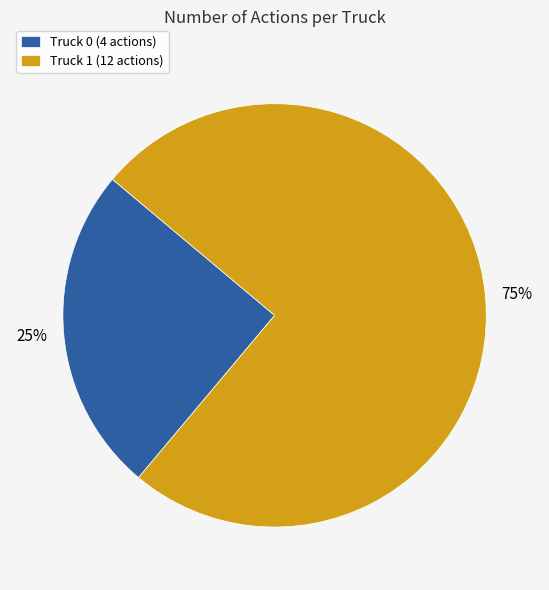

To the nearest percent, what is the combined percentage of Truck 1 and Truck 0?

100%